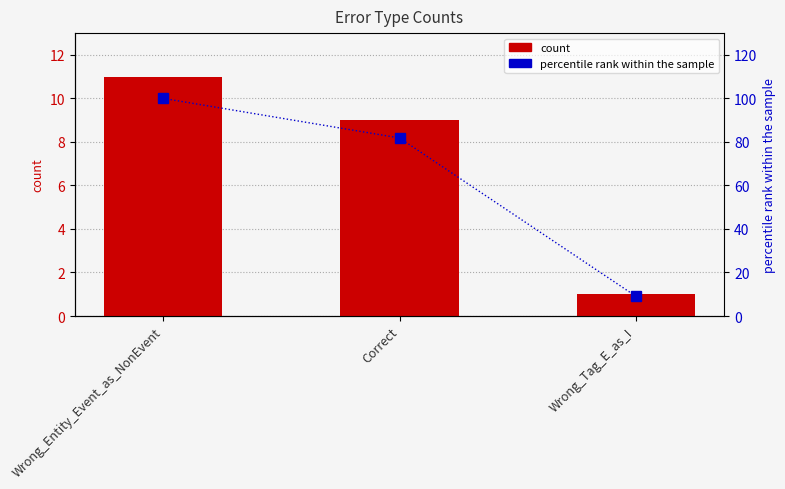

Rank the series by their maximum value, from lowest to highest.

count, percentile rank within the sample